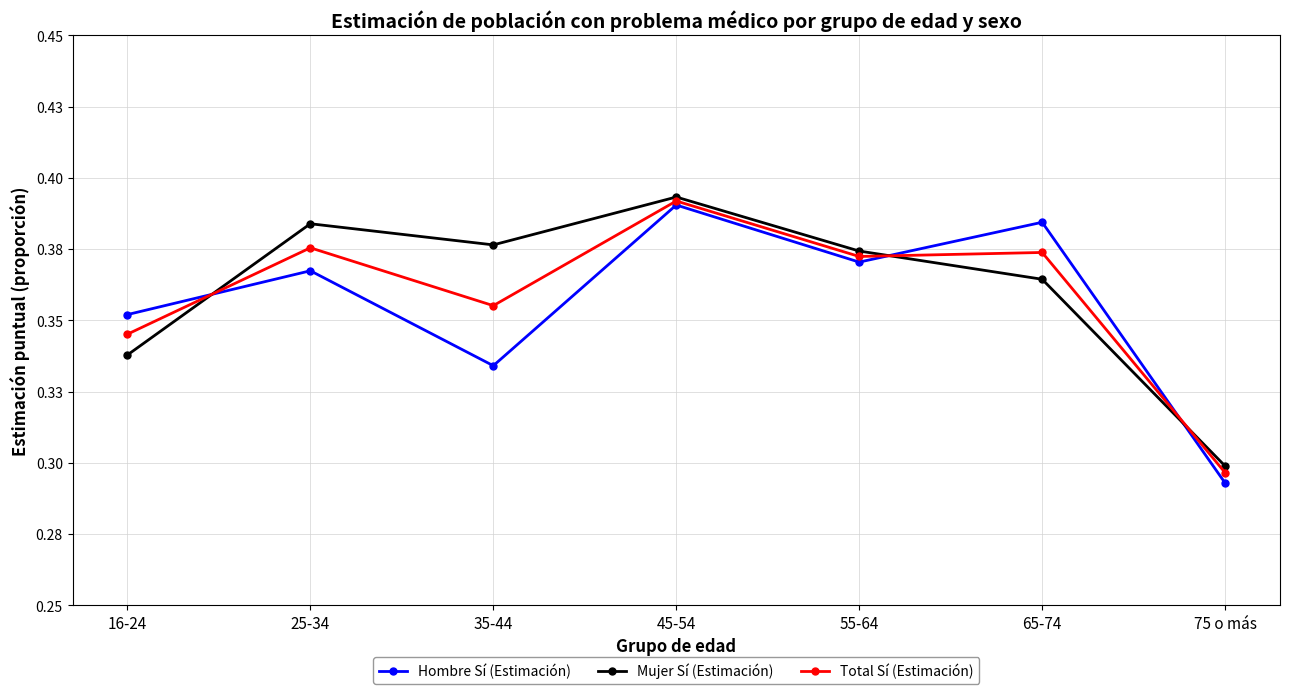

Is this an area chart (filled region under the line)?

No